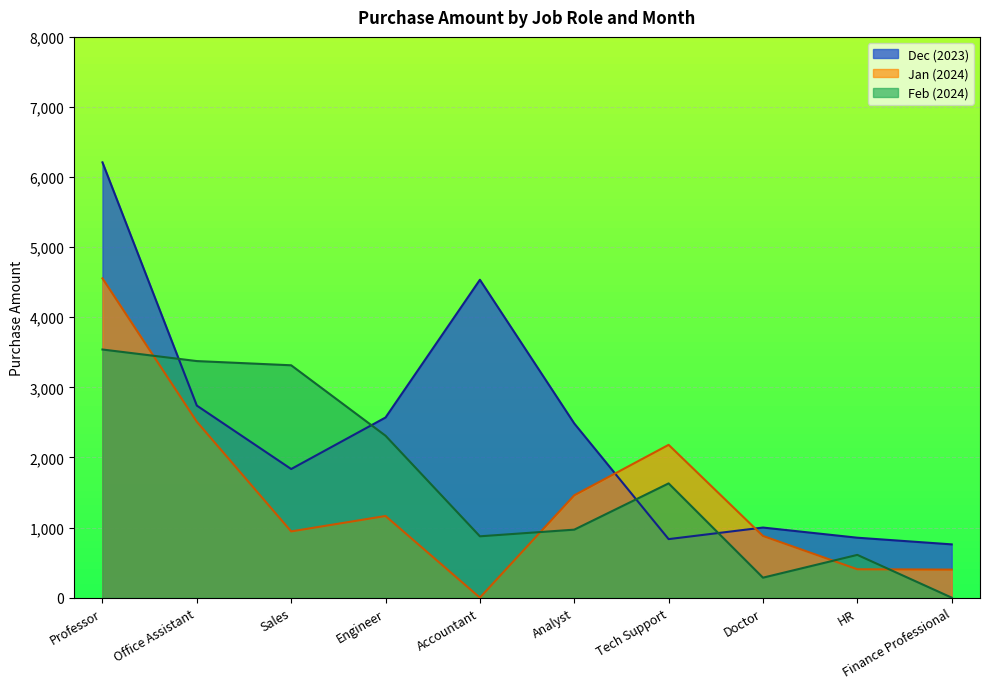

Between Engineer and Accountant, which series saw the biggest shift?

Dec (2023)